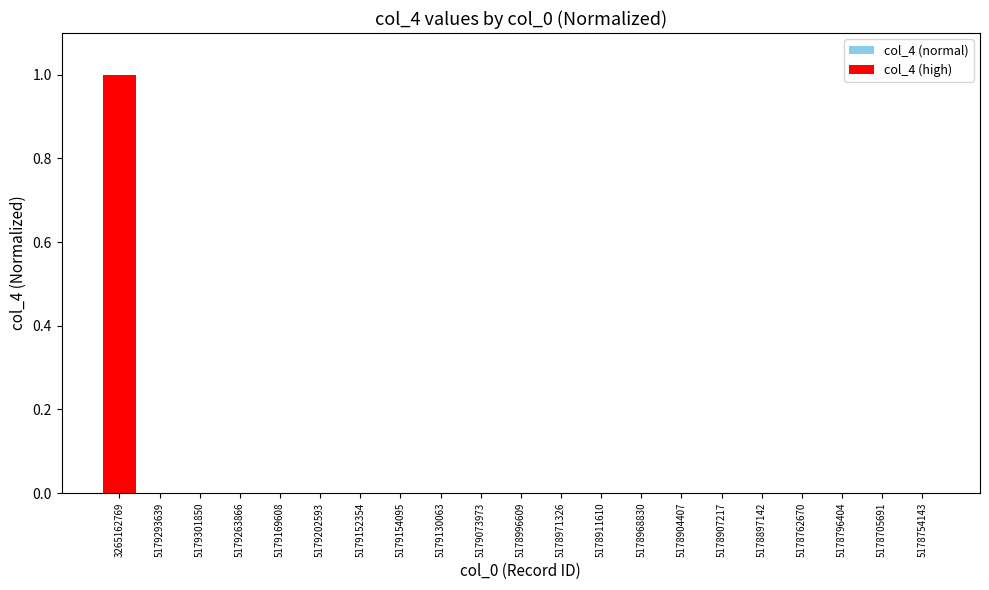

The value of col_4 (normal) at 5178968830 is 0.0. True or false?

True